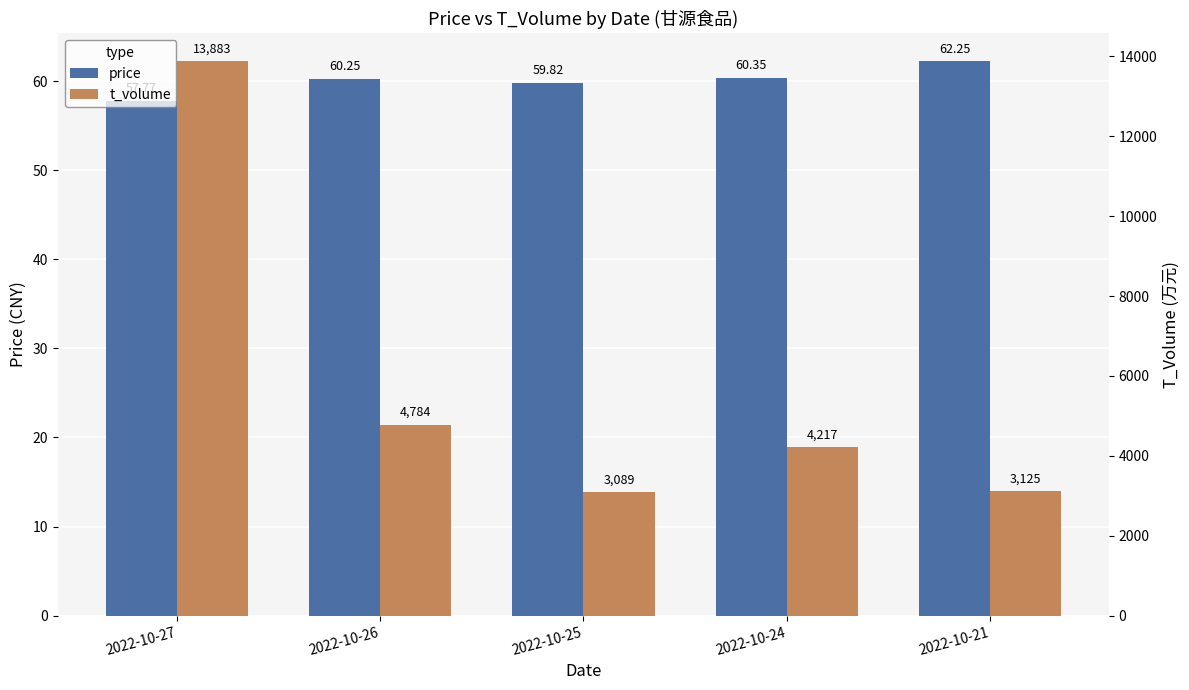

Rank the series by their maximum value, from lowest to highest.

price, t_volume